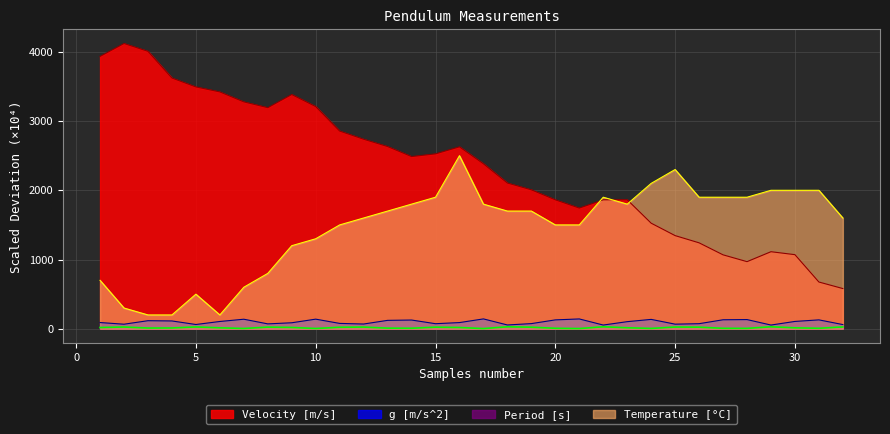

Rank the categories by Period [s] value from lowest to highest.

17, 21, 10, 7, 24, 28, 27, 31, 20, 14, 13, 3, 4, 30, 6, 23, 1, 16, 9, 11, 19, 26, 15, 8, 12, 25, 2, 5, 32, 18, 22, 29